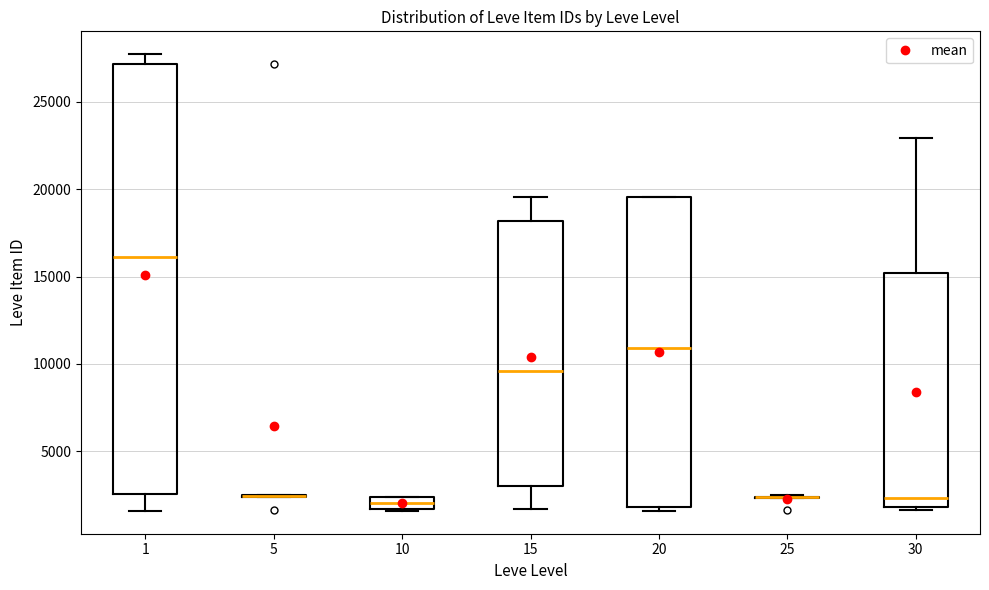

Comparing the boxes themselves (not the whiskers), which one is the tallest?

1